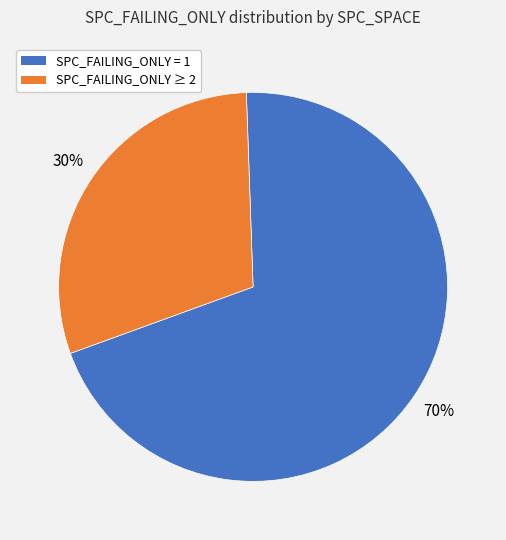

To the nearest percent, what is the difference between the largest and smallest slice percentages?

40%